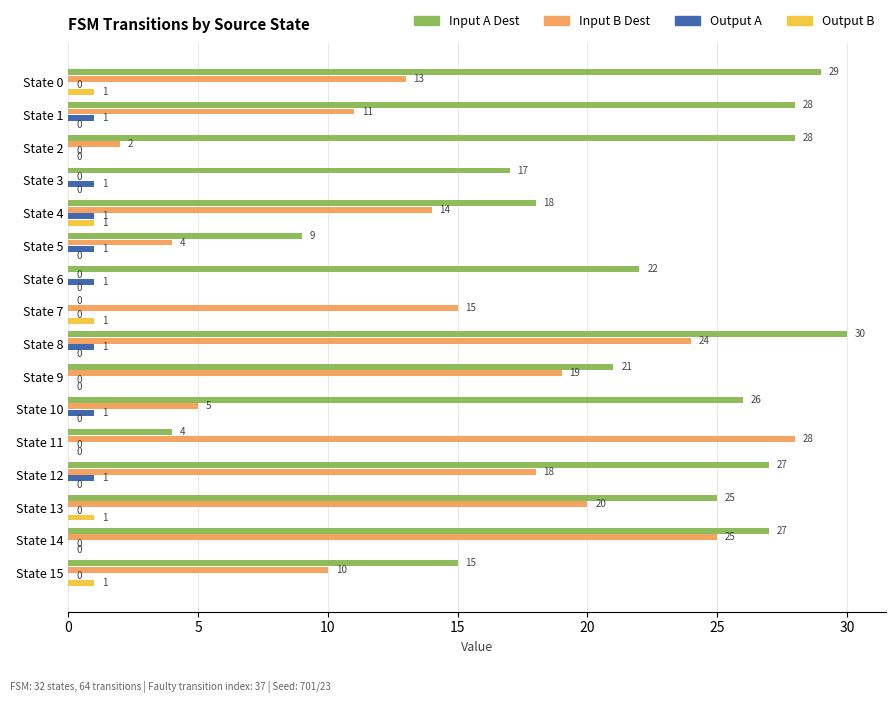

Is it true that Input B Dest equals 13 at State 0?

True